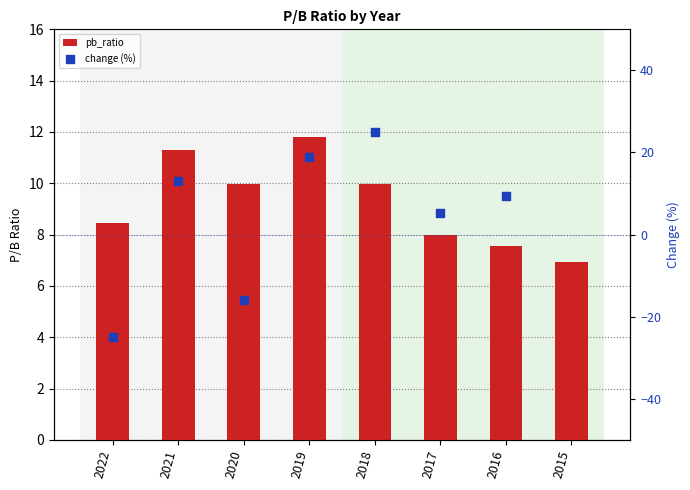

Between 2018 and 2020, which is larger?

2018